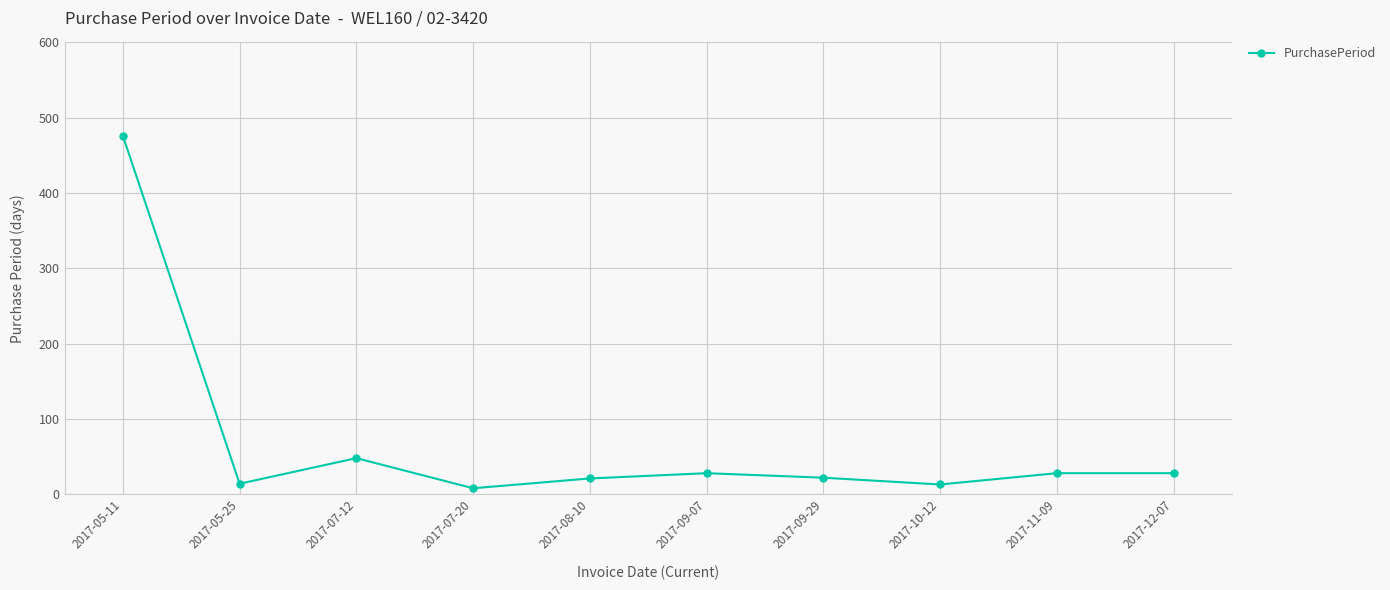

What is the value of the 6th point from the left?

28